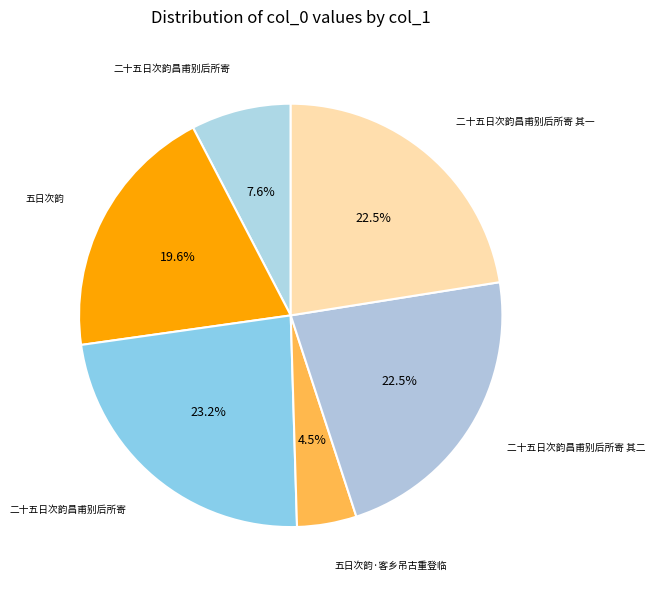

Is there any slice that represents more than half of the pie?

No